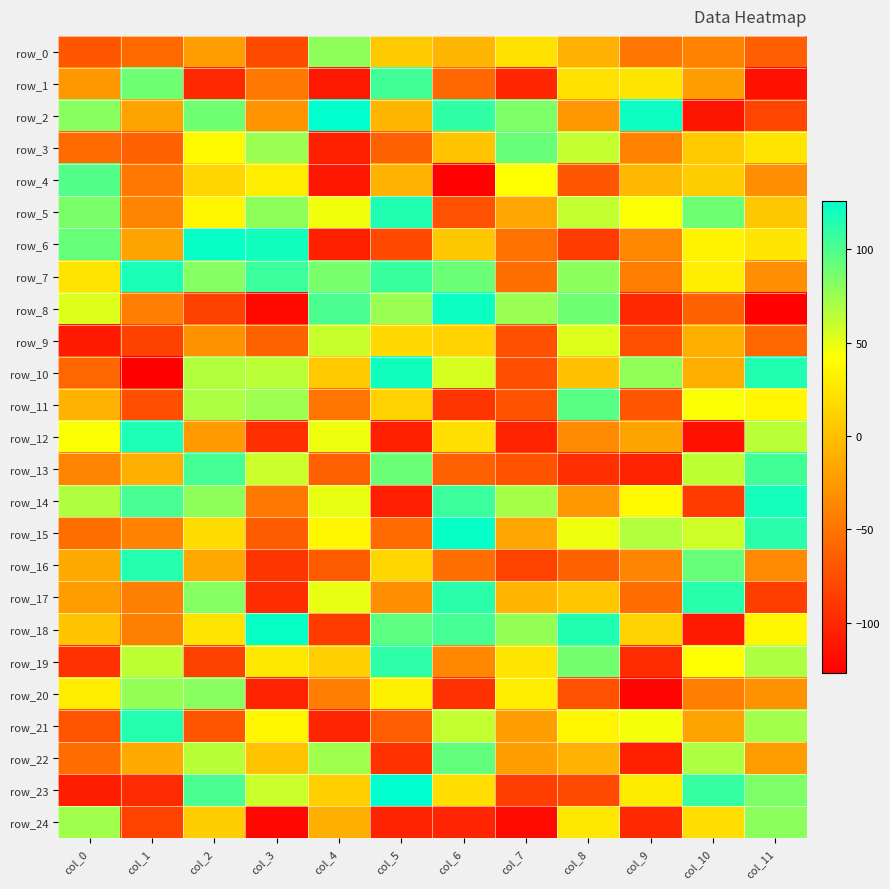

Between col_2 and col_6, which series saw the biggest shift?

row_8